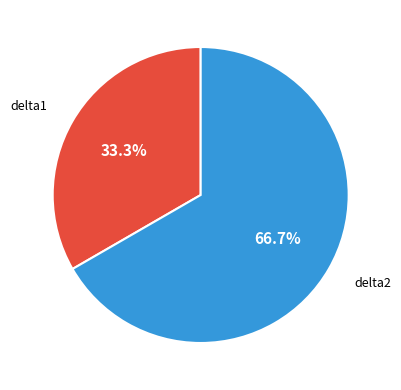

The delta2 slice represents 67% of the pie. True or false?

True